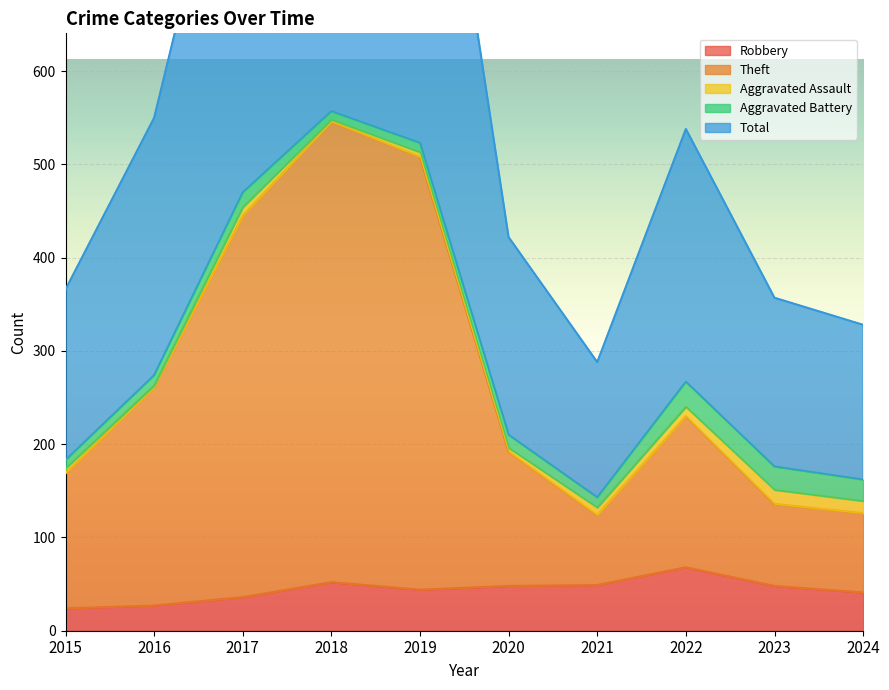

How many values in the Total series are below 538?

5